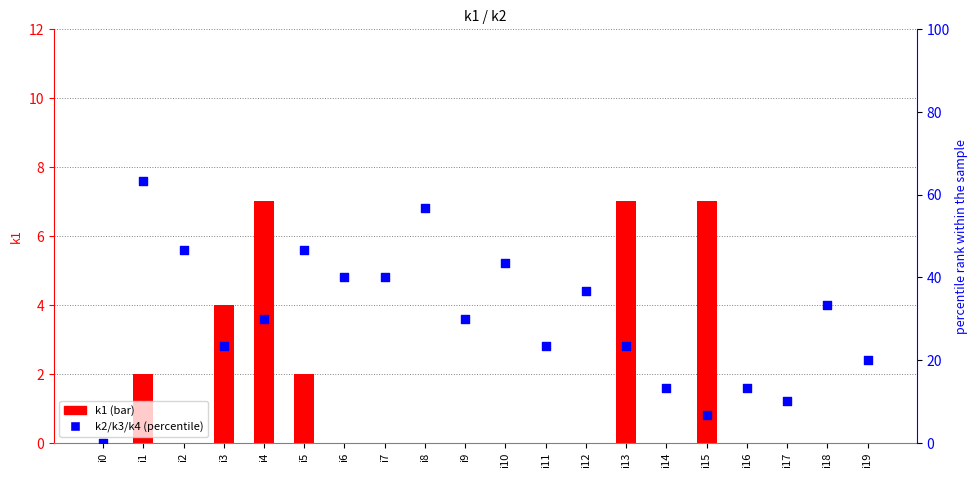

At how many categories does at least one series exceed 47?

2